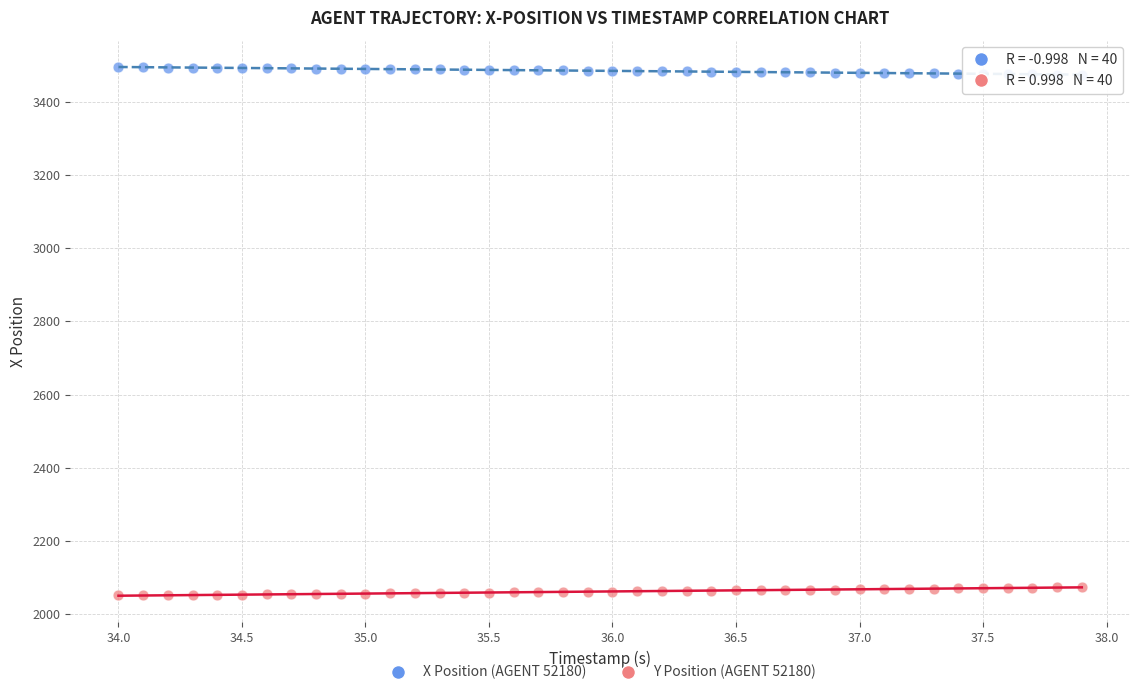

What is the X range (max minus min) for the scatter plot?

3.9